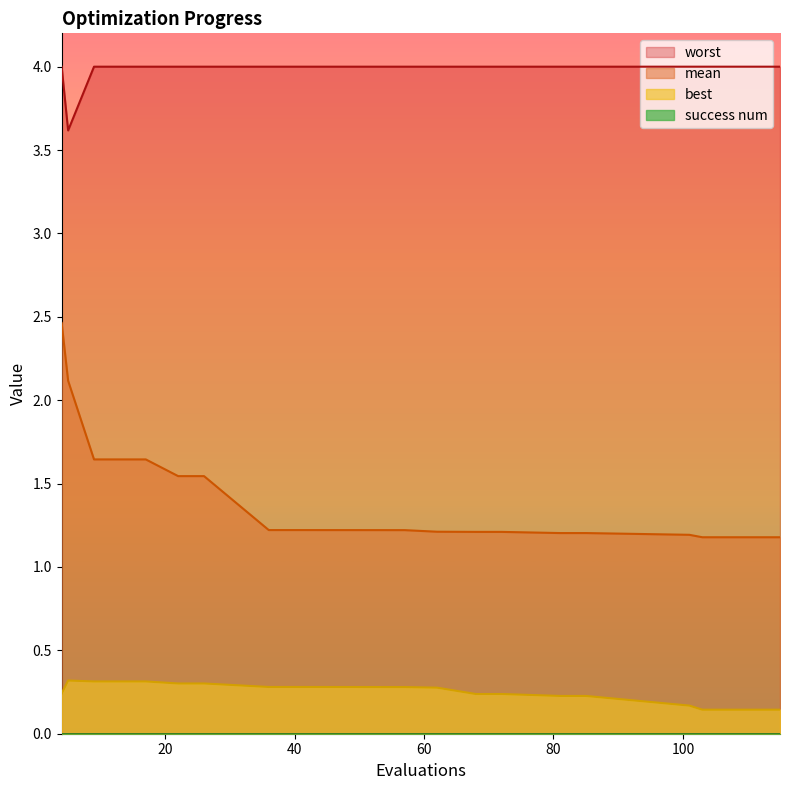

How many interior local valleys does the worst series have?

1